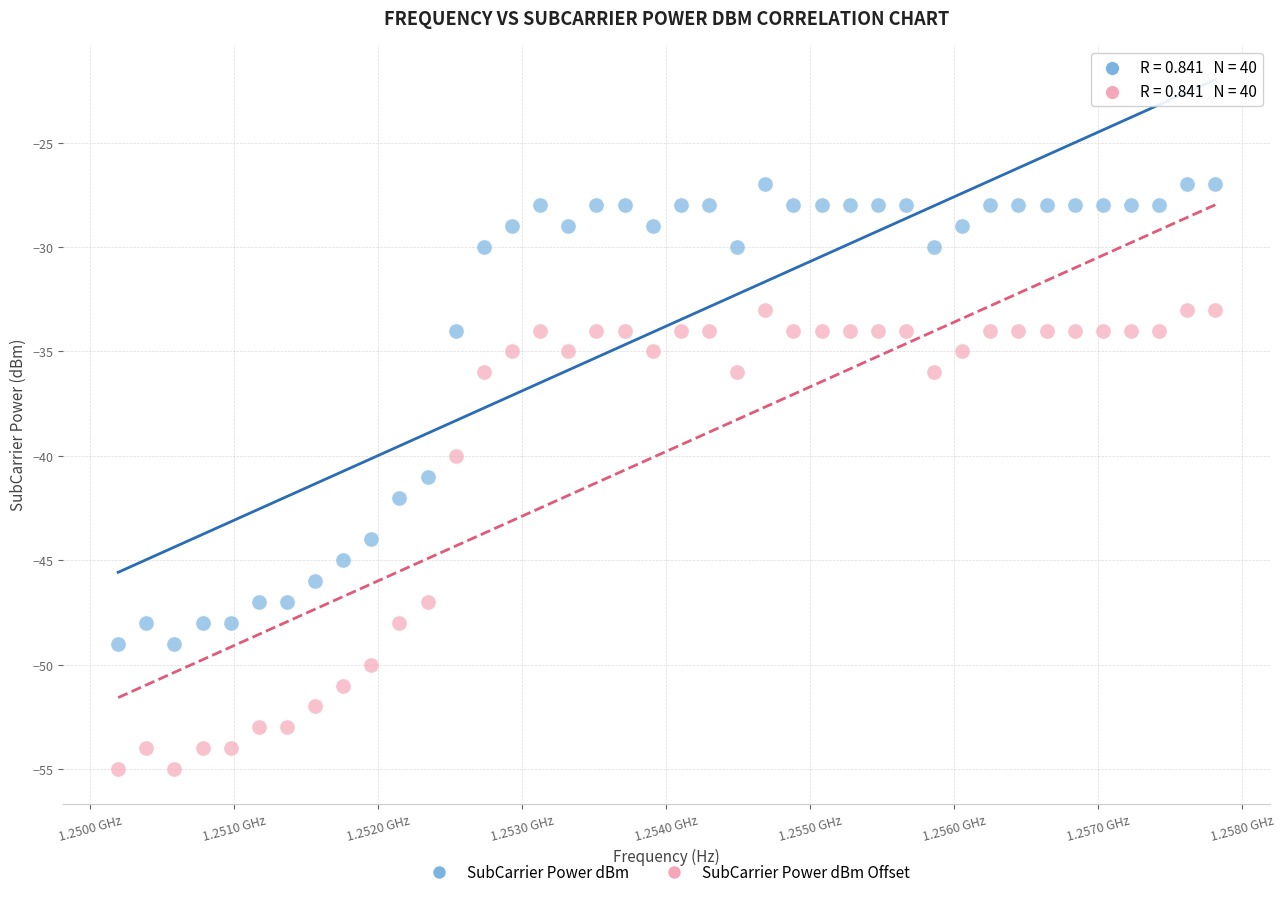

Which series contains the lowest Y value?

SubCarrier Power dBm Offset